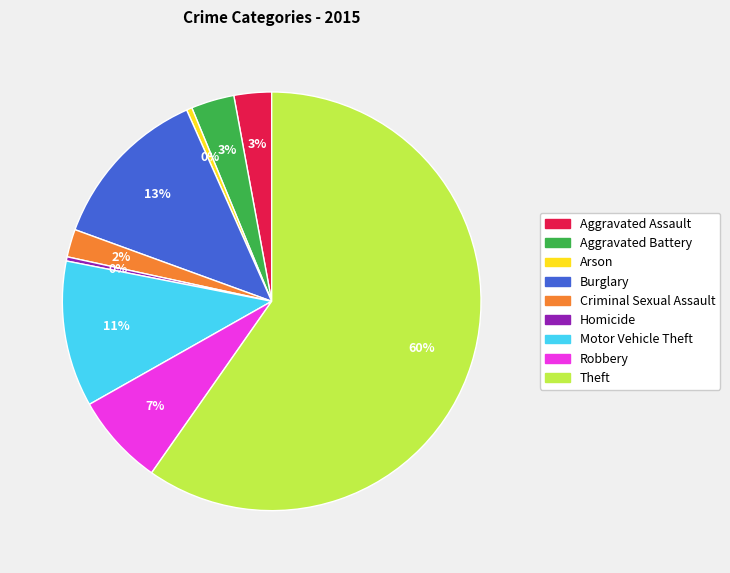

Which has a higher value, Theft or Homicide?

Theft